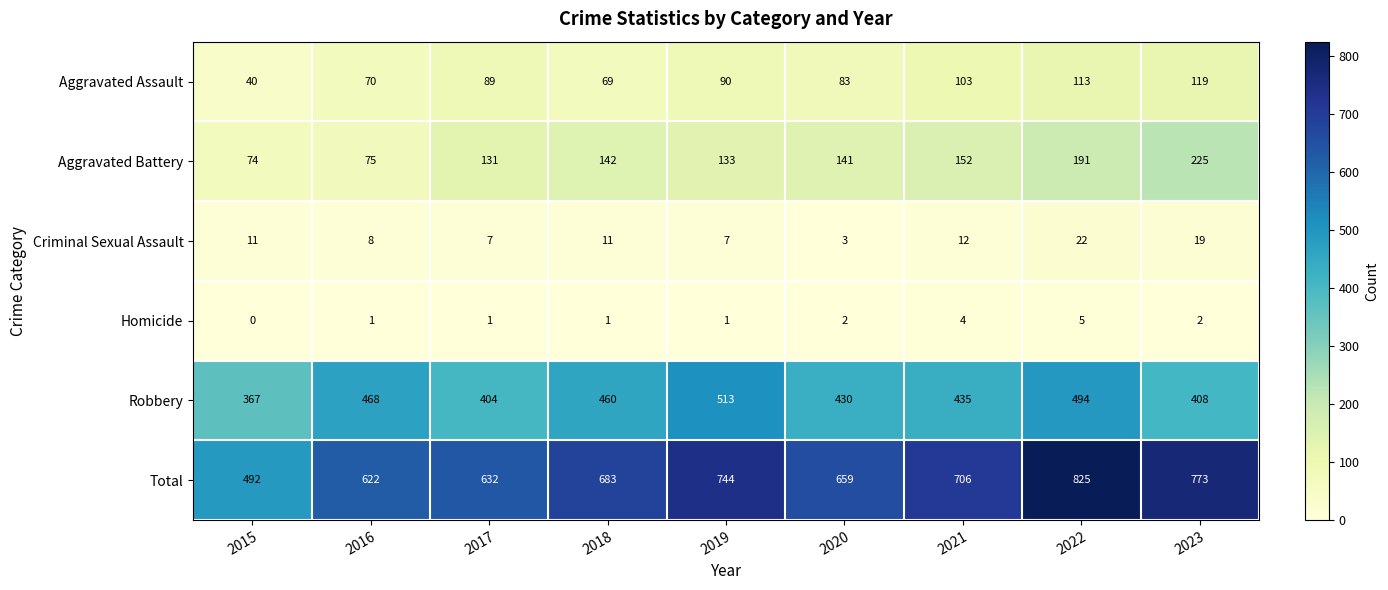

At which label does Homicide reach its peak?

2022